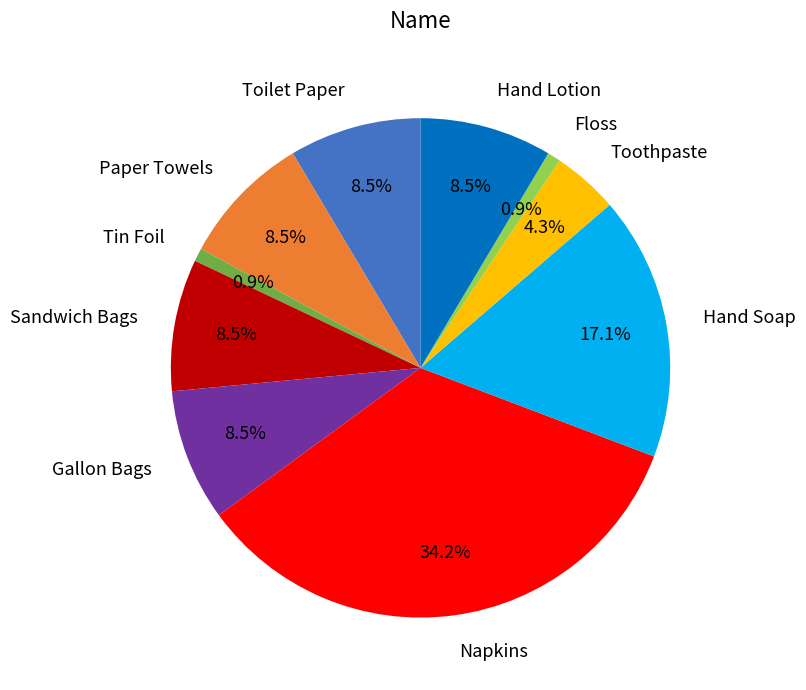

Is the sum of Paper Towels and Toothpaste greater than half?

No